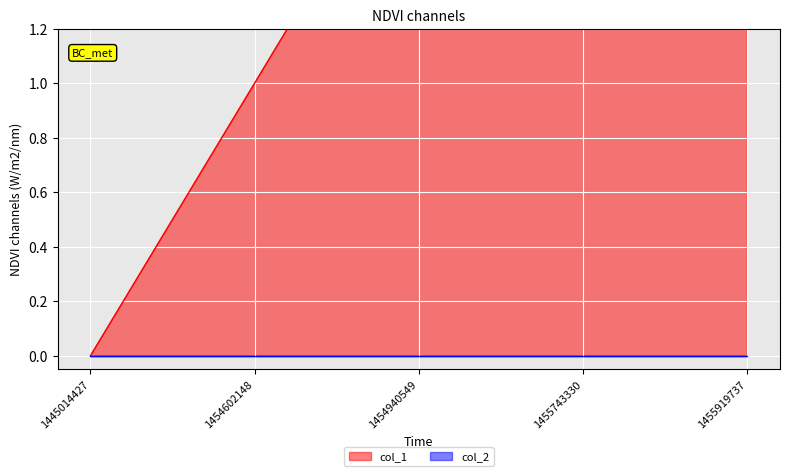

True or false: there are more than 2 points higher than both neighbors.

False